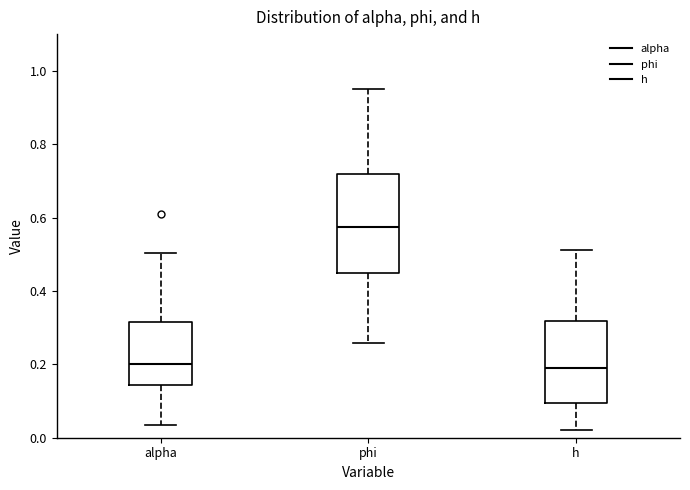

Which box's median line is the highest?

phi